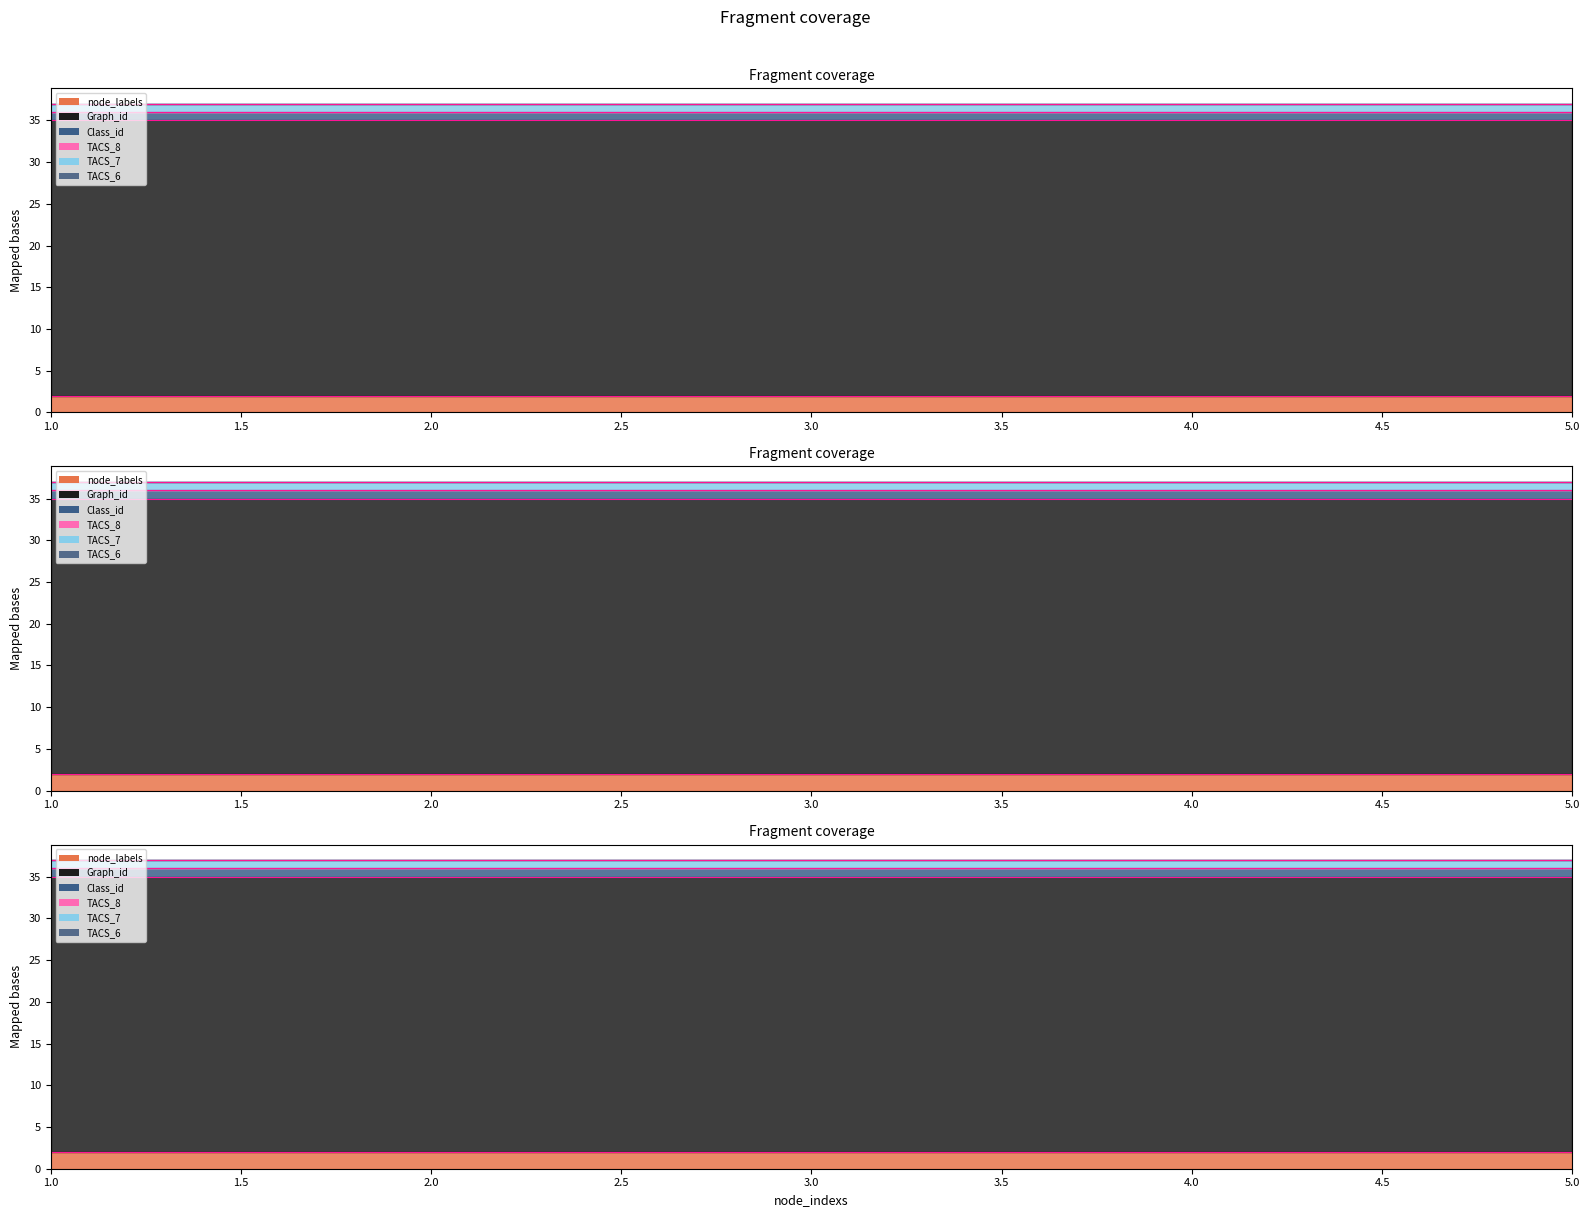

At which category is the sum across all series the highest?

1